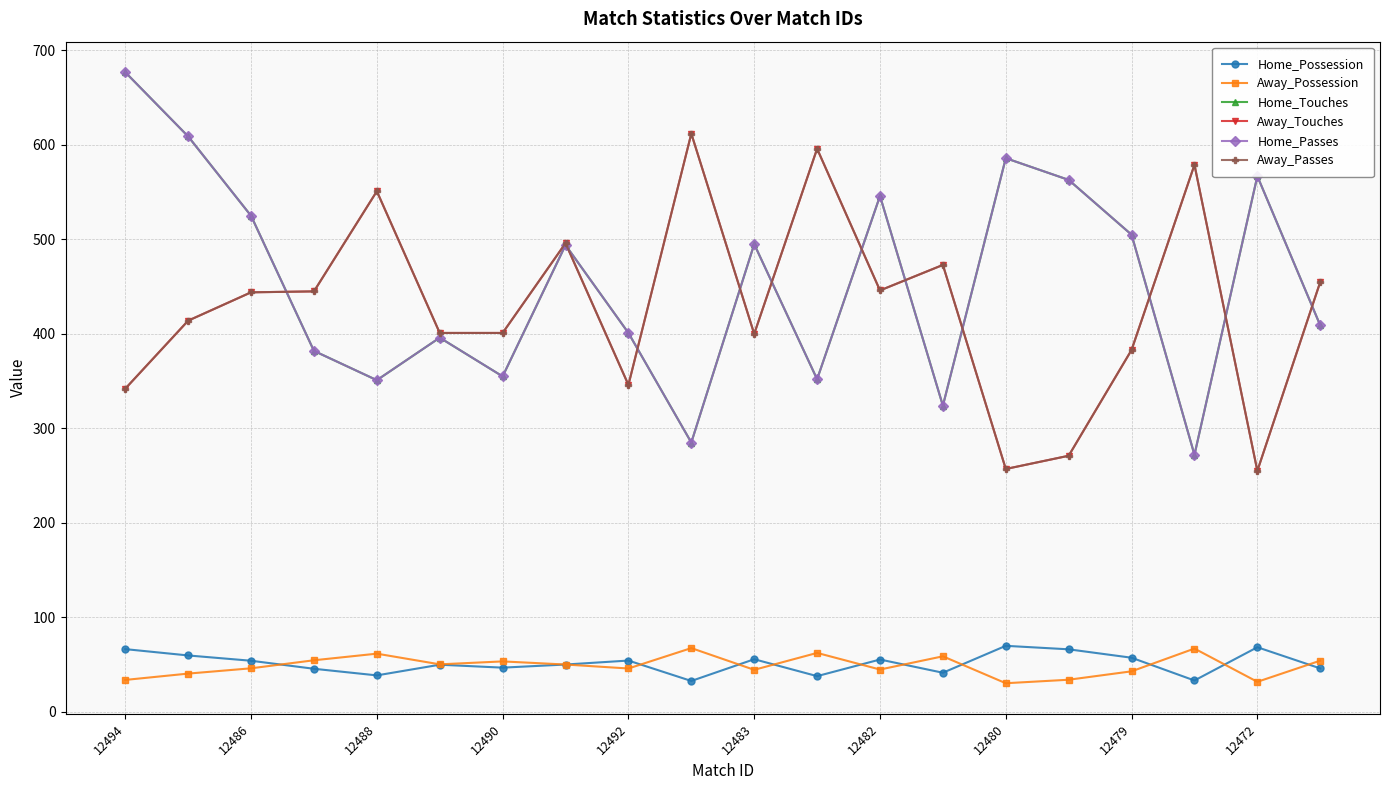

Reading left to right, transcribe all the data shown in this chart.

Home_Possession: 66.3	59.6	54.0	45.5	38.5	49.8	46.7	50.0	54.2	32.6	55.6	37.7	55.3	41.3	69.8	66.1	57.2	33.1	68.3	45.9
Away_Possession: 33.7	40.4	46.0	54.5	61.5	50.2	53.3	50.0	45.8	67.4	44.4	62.3	44.7	58.7	30.2	33.9	42.8	66.9	31.7	54.1
Home_Touches: 677.0	609.0	525.0	382.0	351.0	396.0	355.0	494.0	401.0	285.0	495.0	352.0	546.0	324.0	586.0	563.0	505.0	272.0	567.0	409.0
Away_Touches: 342.0	414.0	444.0	445.0	551.0	401.0	401.0	496.0	346.0	612.0	400.0	596.0	446.0	473.0	257.0	271.0	383.0	579.0	255.0	455.0
Home_Passes: 677.0	609.0	525.0	382.0	351.0	396.0	355.0	494.0	401.0	285.0	495.0	352.0	546.0	324.0	586.0	563.0	505.0	272.0	567.0	409.0
Away_Passes: 342.0	414.0	444.0	445.0	551.0	401.0	401.0	496.0	346.0	612.0	400.0	596.0	446.0	473.0	257.0	271.0	383.0	579.0	255.0	455.0